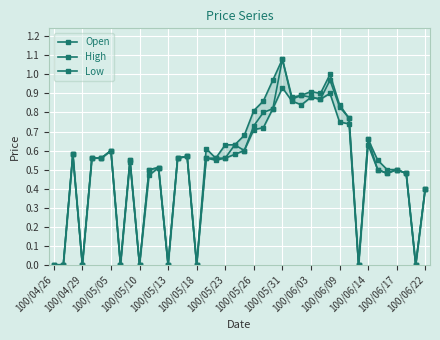

Reading left to right, transcribe all the data shown in this chart.

Open: 0.0	0.0	0.6	0.0	0.6	0.6	0.6	0.0	0.6	0.0	0.5	0.5	0.0	0.6	0.6	0.0	0.6	0.6	0.6	0.6	0.6	0.7	0.8	0.8	1.1	0.9	0.9	0.9	0.9	1.0	0.8	0.8	0.0	0.7	0.5	0.5	0.5	0.5	0.0	0.4
High: 0.0	0.0	0.6	0.0	0.6	0.6	0.6	0.0	0.6	0.0	0.5	0.5	0.0	0.6	0.6	0.0	0.6	0.6	0.6	0.6	0.7	0.8	0.9	1.0	1.1	0.9	0.9	0.9	0.9	1.0	0.8	0.8	0.0	0.7	0.6	0.5	0.5	0.5	0.0	0.4
Low: 0.0	0.0	0.6	0.0	0.6	0.6	0.6	0.0	0.5	0.0	0.5	0.5	0.0	0.6	0.6	0.0	0.6	0.6	0.6	0.6	0.6	0.7	0.7	0.8	0.9	0.9	0.8	0.9	0.9	0.9	0.8	0.7	0.0	0.6	0.5	0.5	0.5	0.5	0.0	0.4